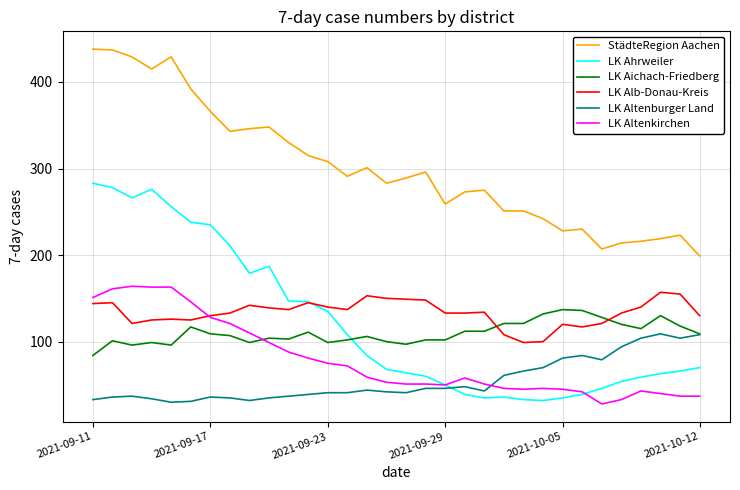

After their last crossing, which series has the higher values: LK Altenkirchen or LK Altenburger Land?

LK Altenburger Land